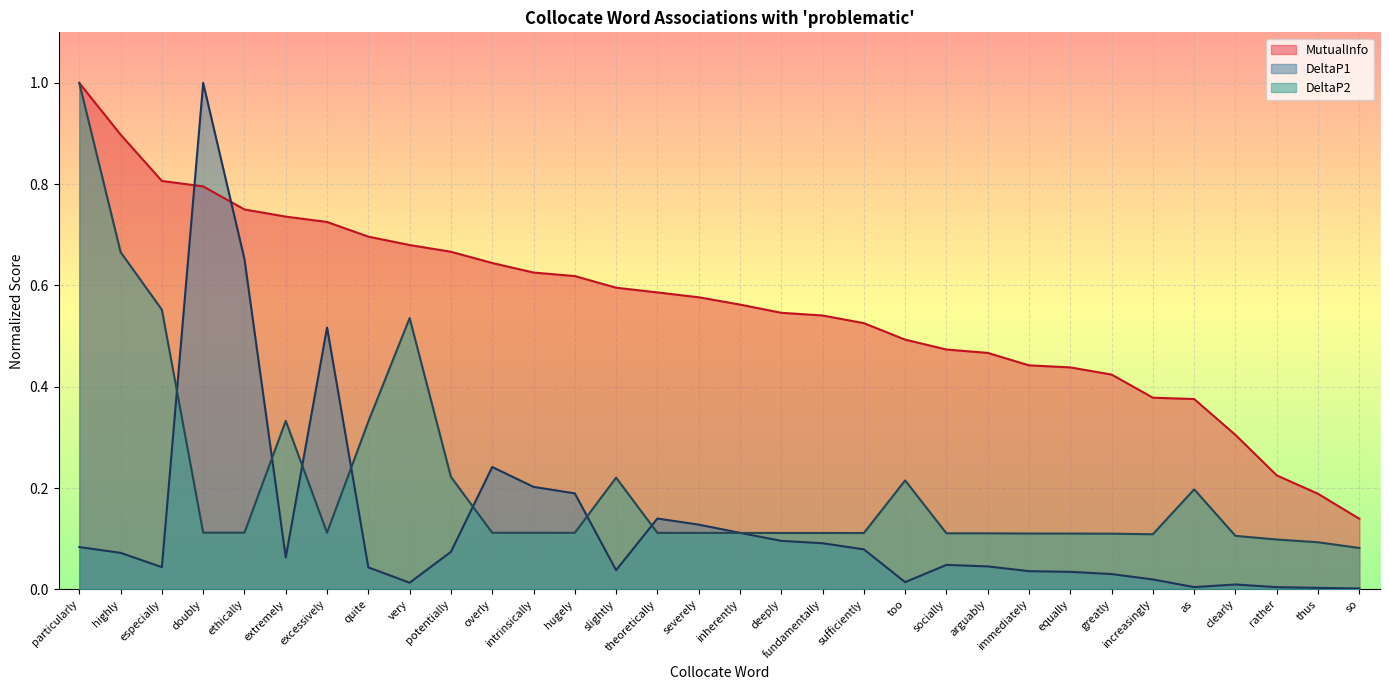

Which category has the highest value in the MutualInfo series?

particularly